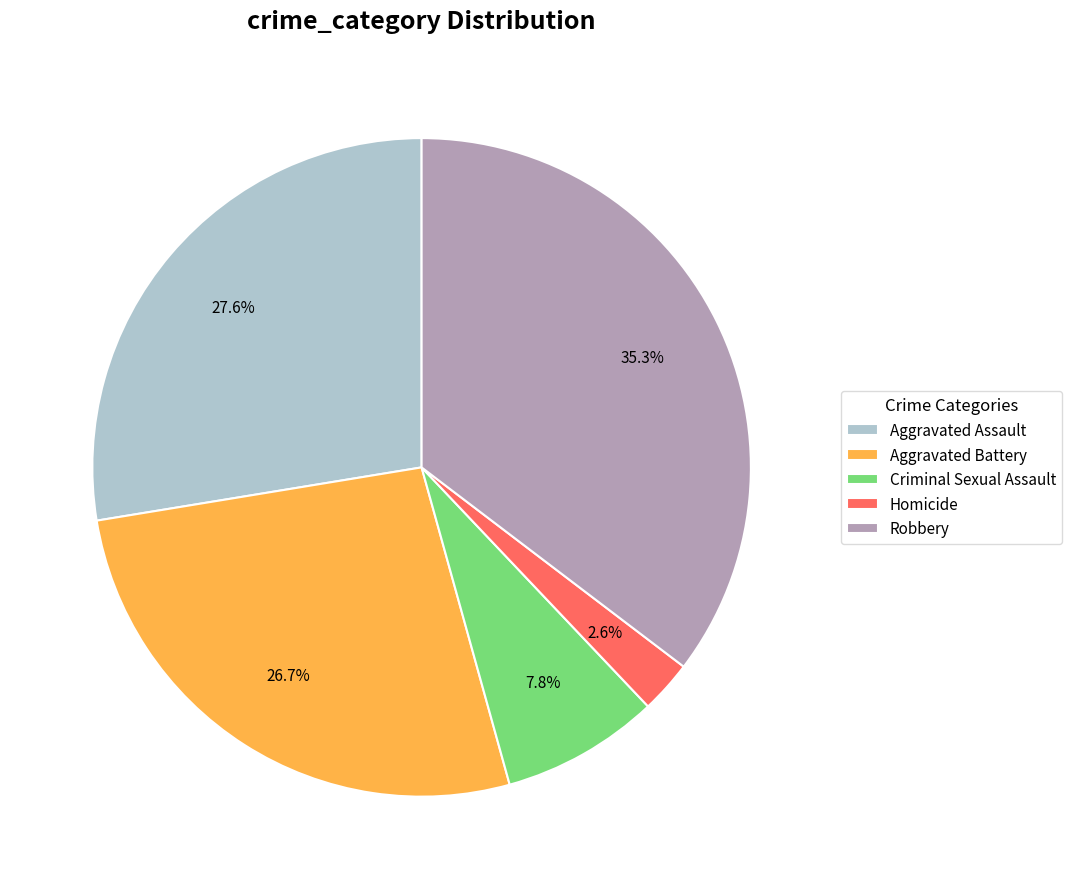

Which category has the smallest portion of the pie?

Homicide